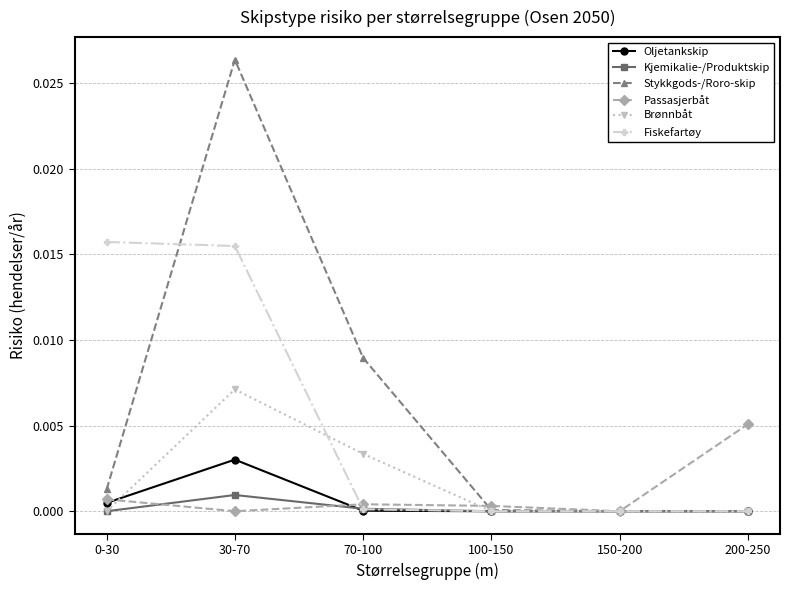

Which series changed the most between 70-100 and 200-250?

Stykkgods-/Roro-skip